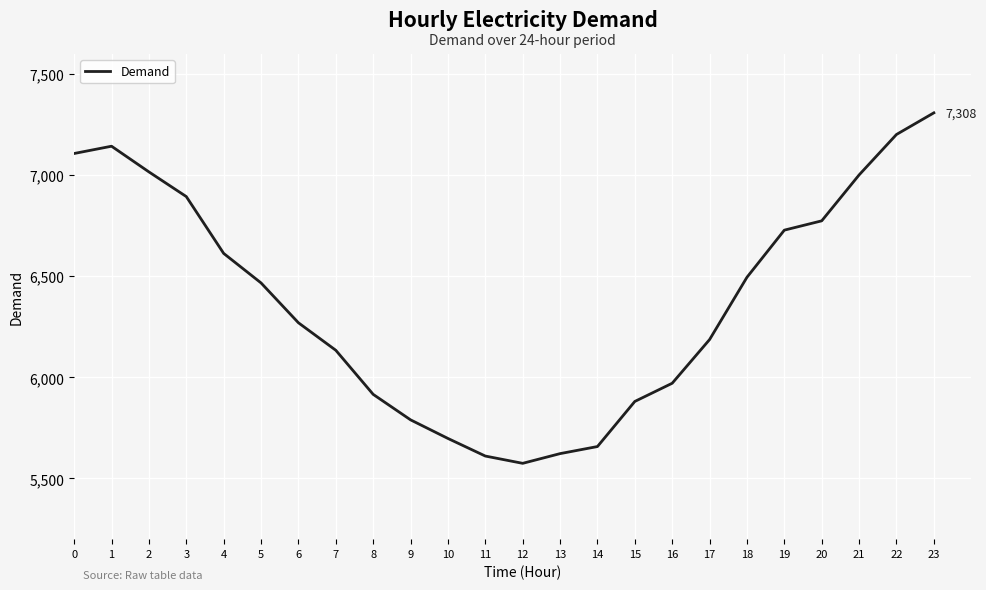

How many series are shown in this chart?

1